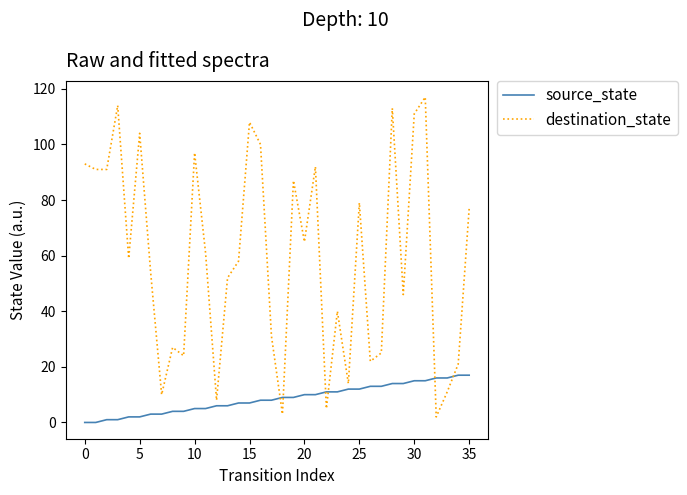

What is the difference between the maximum and minimum values in the destination_state series?

115